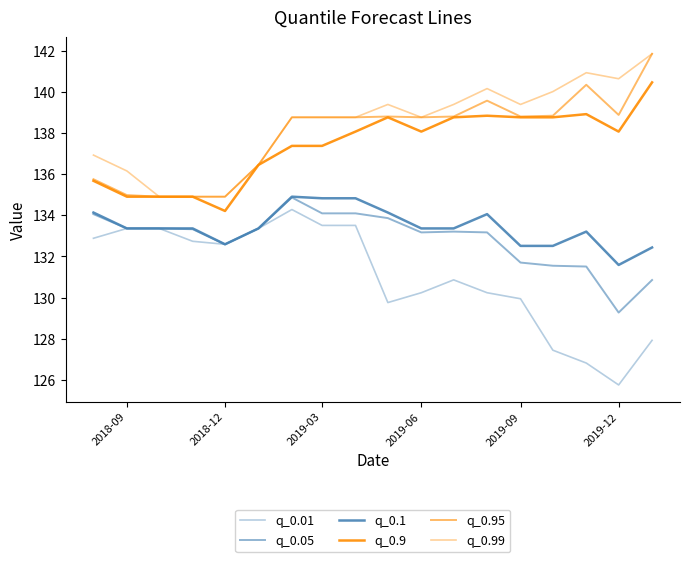

What is the value of the q_0.01 point at the 14th from the left?

129.9